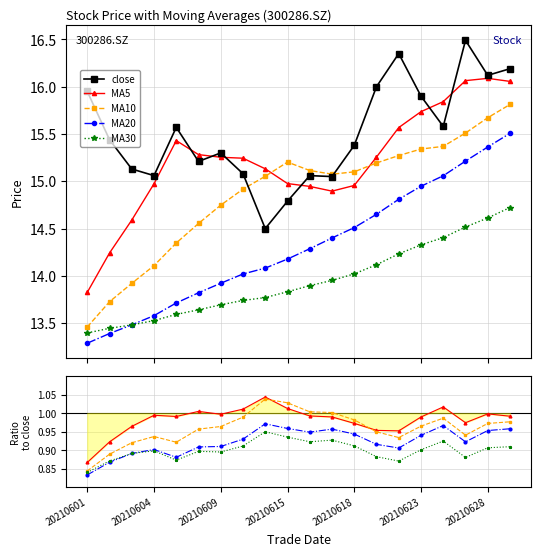

How many values in the ma20 series exceed 14?

13